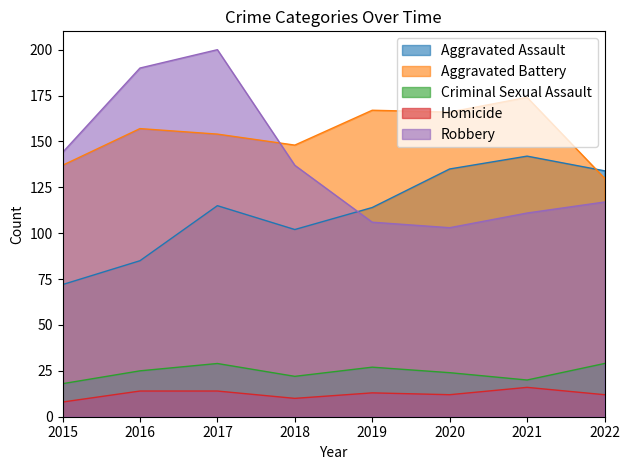

Which series has the widest spread of values?

Robbery